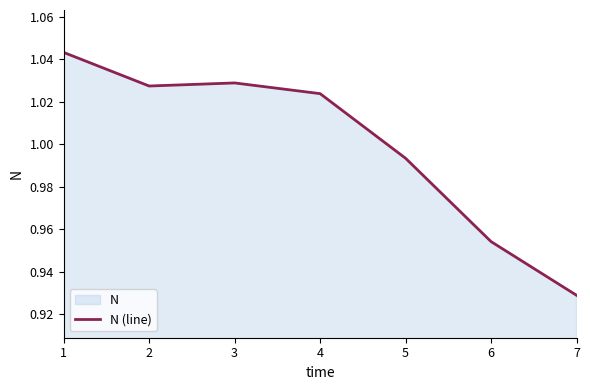

What is the ratio of the value at 1 to the value at 3?

1.0